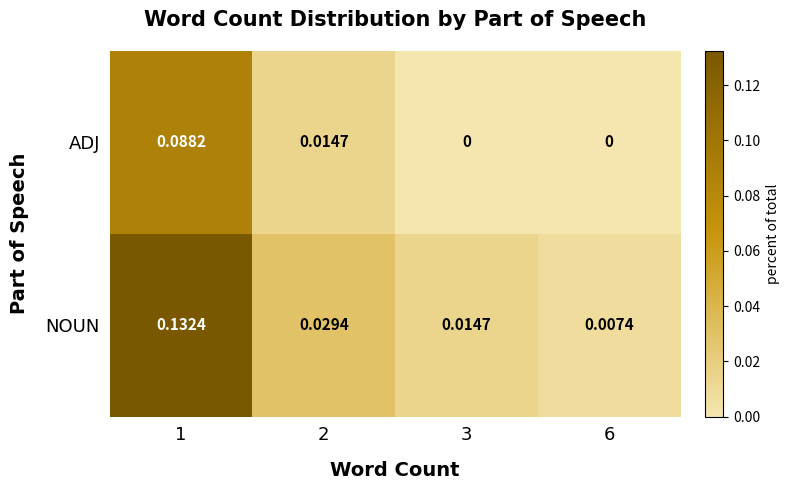

Which series has the widest spread of values?

NOUN